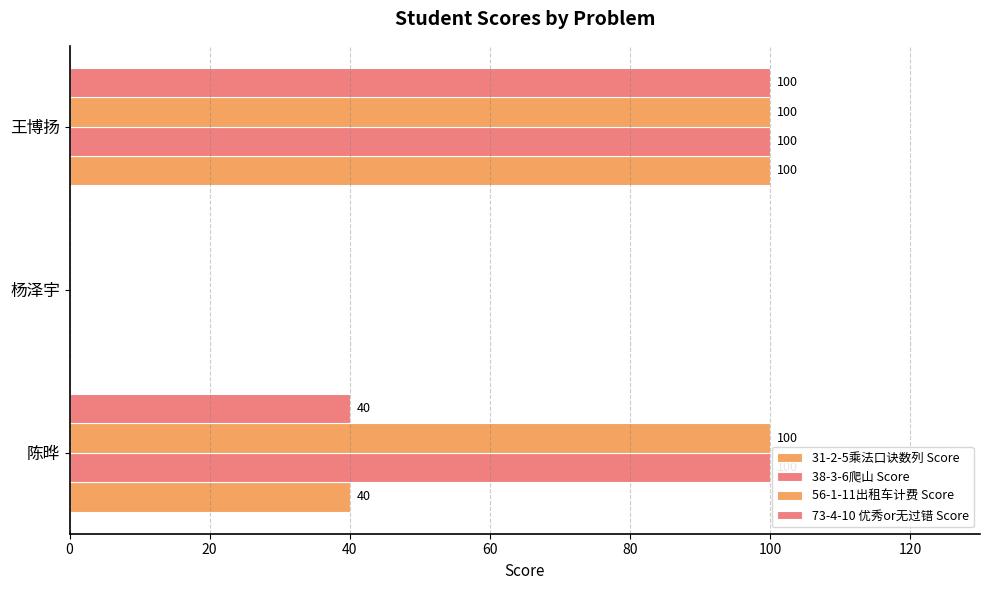

How many distinct data groups are displayed?

4